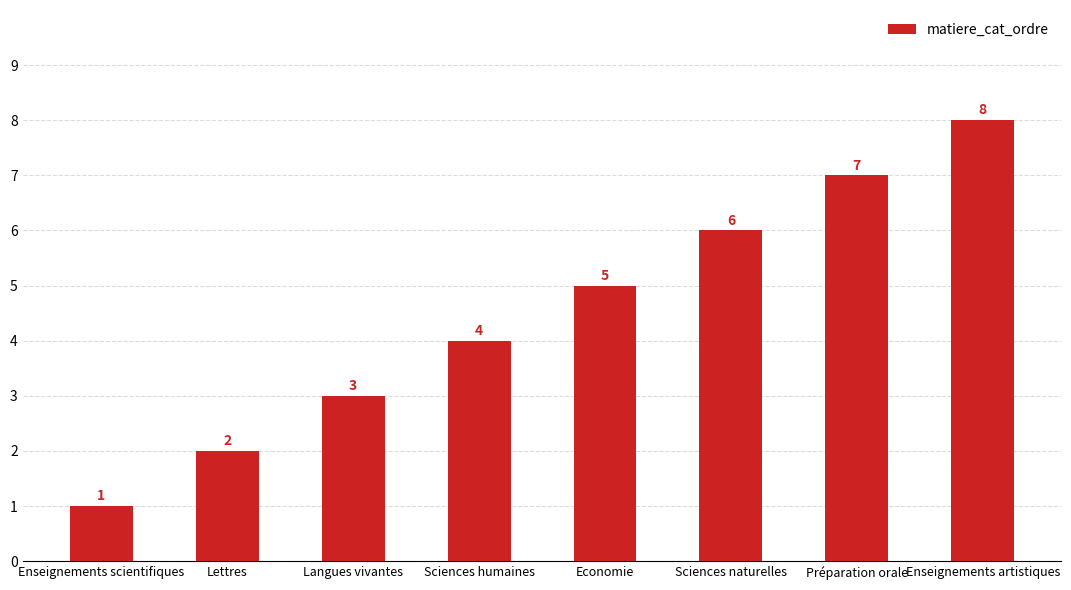

True or false: the data shows 4 at Sciences humaines.

True